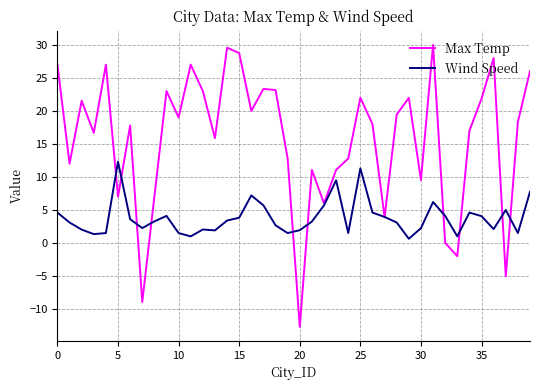

Which series has the largest total across all categories?

Max Temp